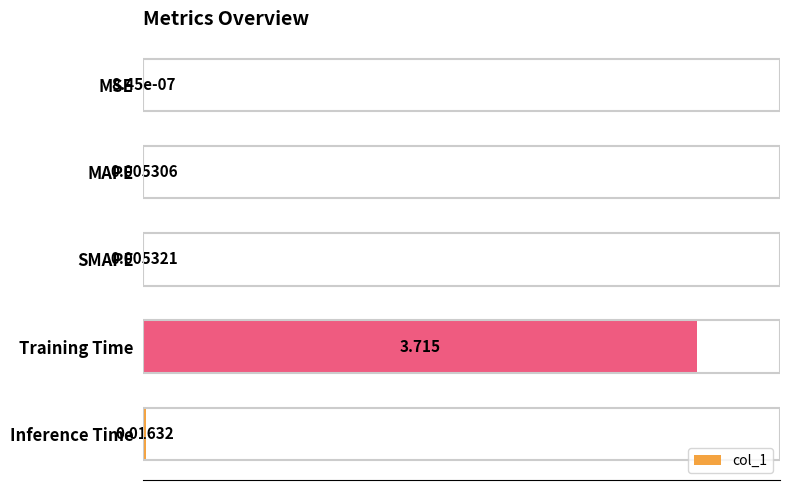

How many categories are shown in the chart?

5